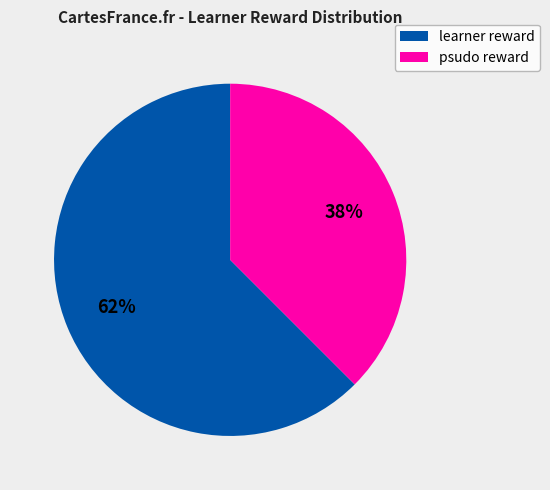

Is there any slice that represents more than half of the pie?

Yes